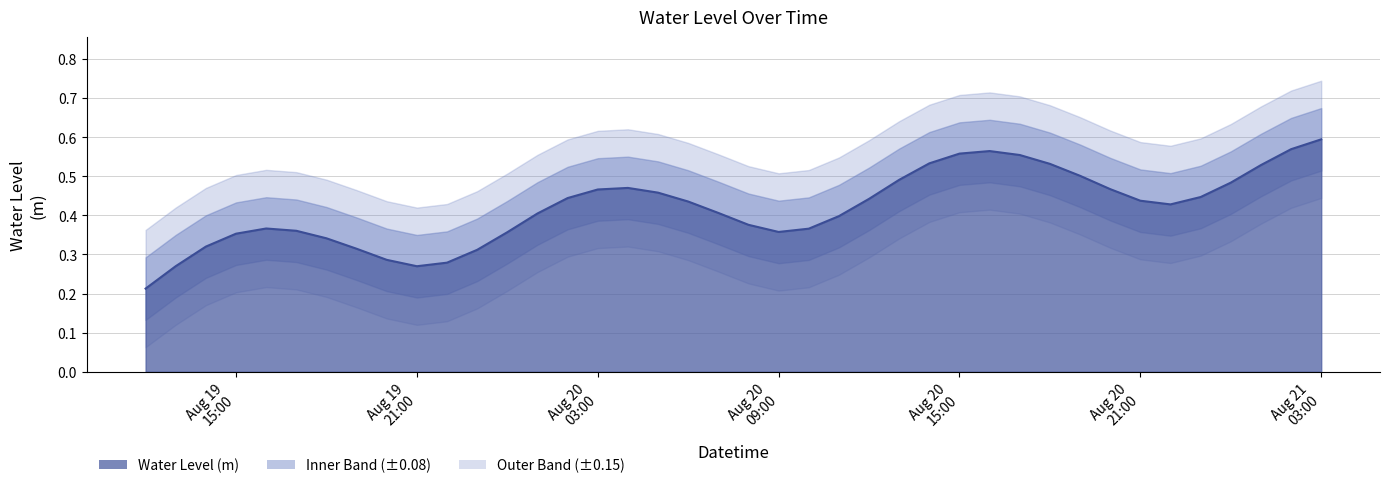

Reading left to right, transcribe all the data shown in this chart.

0.2	0.3	0.3	0.4	0.4	0.4	0.3	0.3	0.3	0.3	0.3	0.3	0.4	0.4	0.4	0.5	0.5	0.5	0.4	0.4	0.4	0.4	0.4	0.4	0.4	0.5	0.5	0.6	0.6	0.6	0.5	0.5	0.5	0.4	0.4	0.4	0.5	0.5	0.6	0.6